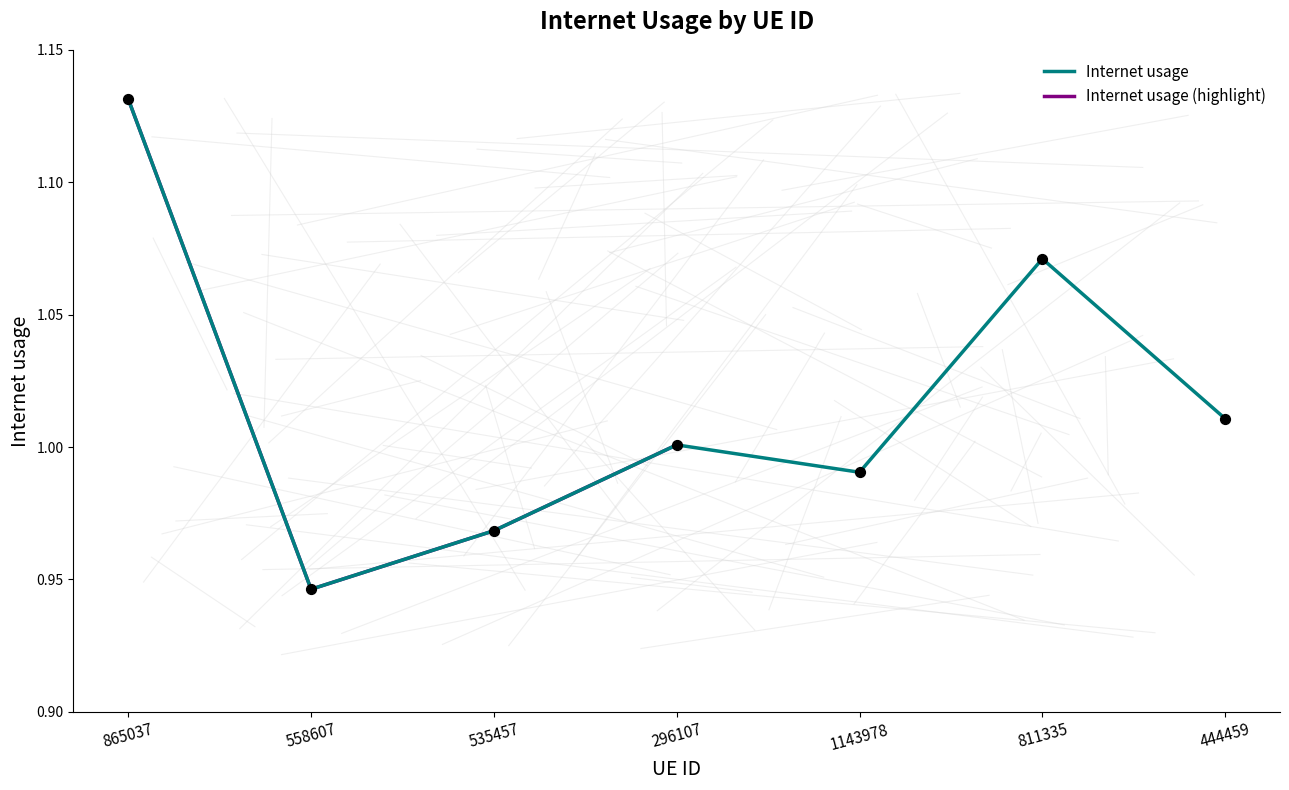

What is the change in value from 296107 to 811335?

+0.1